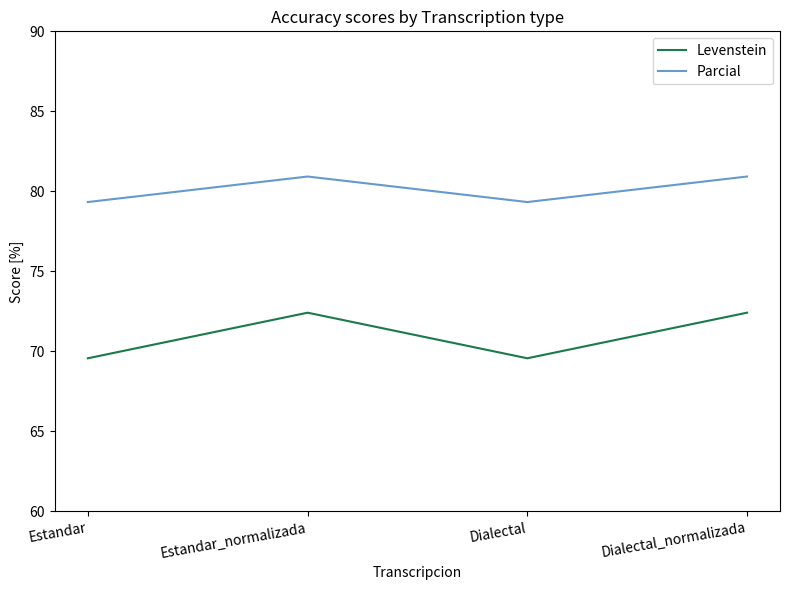

Reading left to right, what are all the values shown in this chart?

Levenstein: Estandar=69.6	Estandar_normalizada=72.4	Dialectal=69.6	Dialectal_normalizada=72.4
Parcial: Estandar=79.3	Estandar_normalizada=80.9	Dialectal=79.3	Dialectal_normalizada=80.9